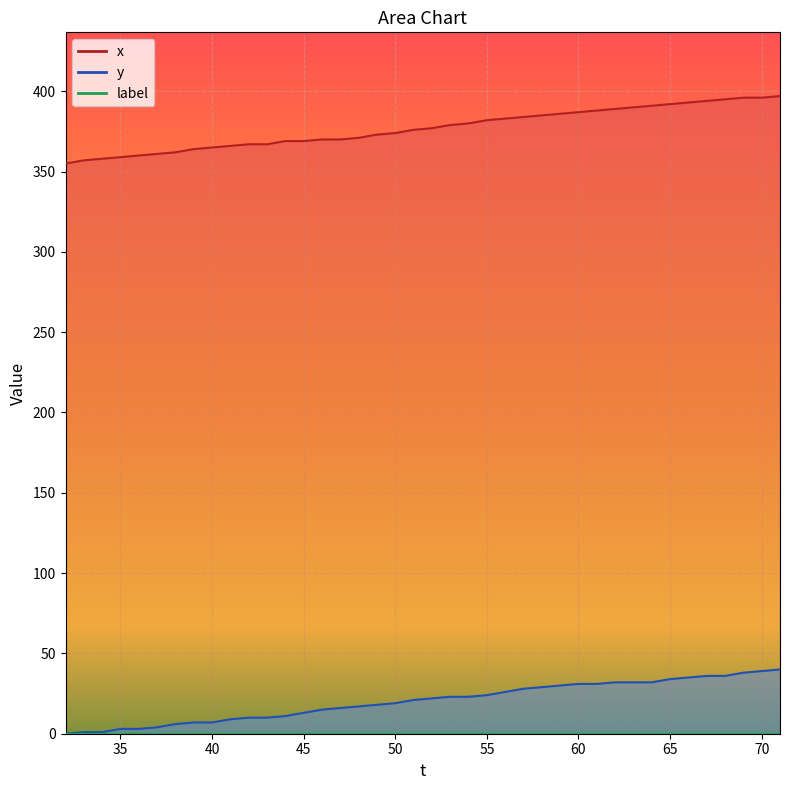

Rank the series at 52 from highest to lowest value.

x, y